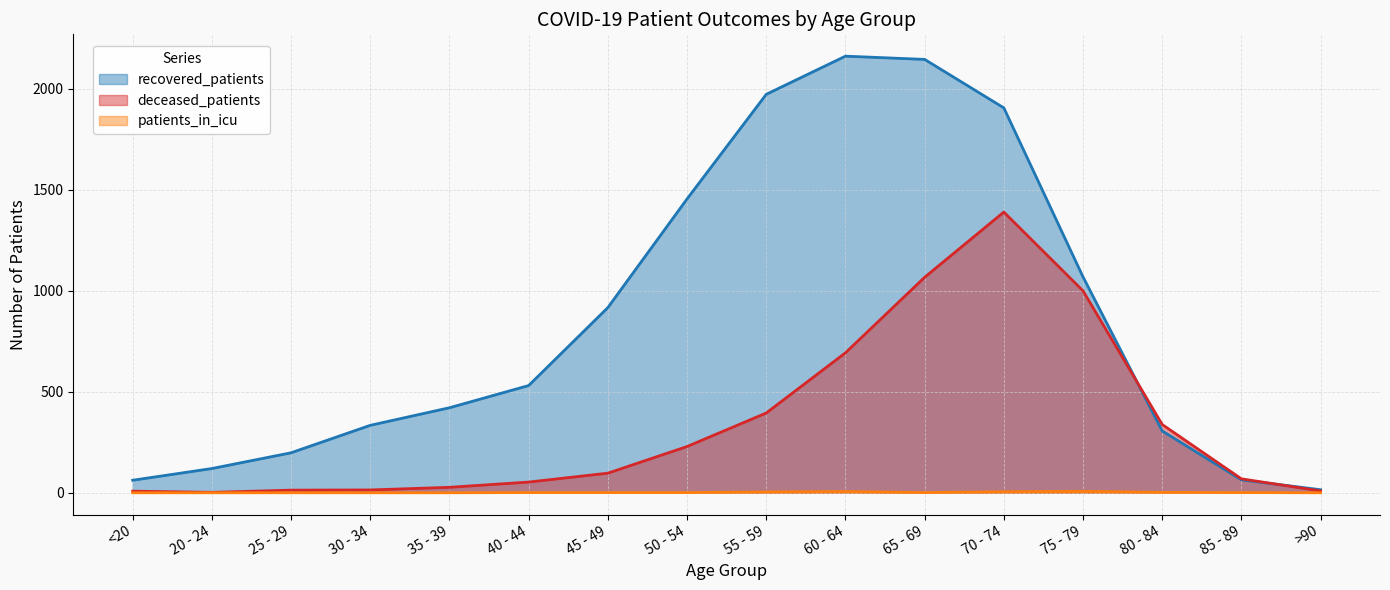

Reading right to left, list all the values displayed in this chart.

recovered_patients: 15	64	306	1069	1906	2146	2162	1973	1455	917	531	421	334	198	120	62
deceased_patients: 9	69	338	1000	1390	1067	693	395	229	97	53	27	14	13	2	8
patients_in_icu: 0	1	2	7	5	1	6	4	1	1	1	0	0	0	0	0